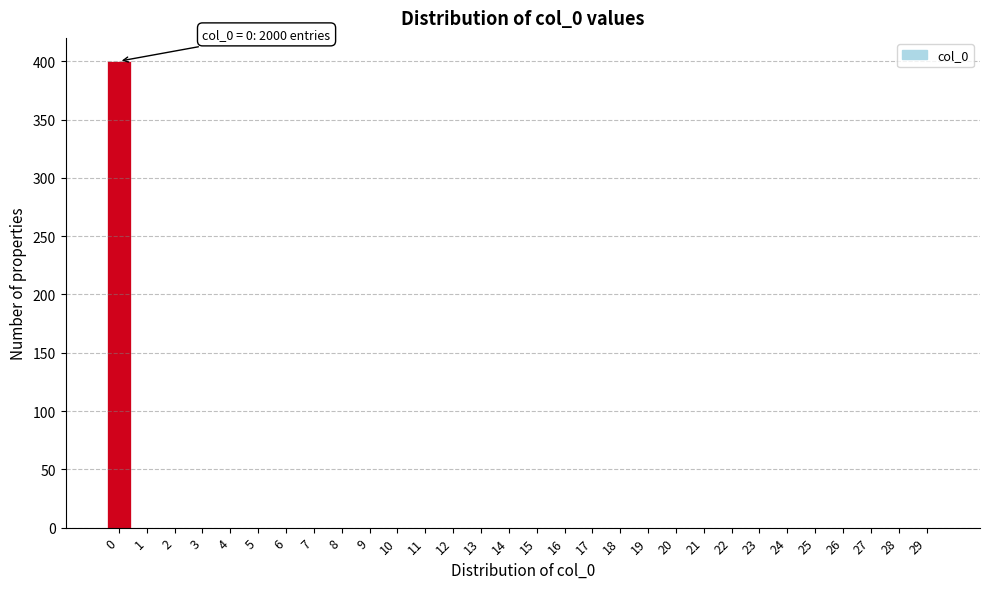

Reading left to right, extract all data points from this chart.

0=400	1=0	2=0	3=0	4=0	5=0	6=0	7=0	8=0	9=0	10=0	11=0	12=0	13=0	14=0	15=0	16=0	17=0	18=0	19=0	20=0	21=0	22=0	23=0	24=0	25=0	26=0	27=0	28=0	29=0